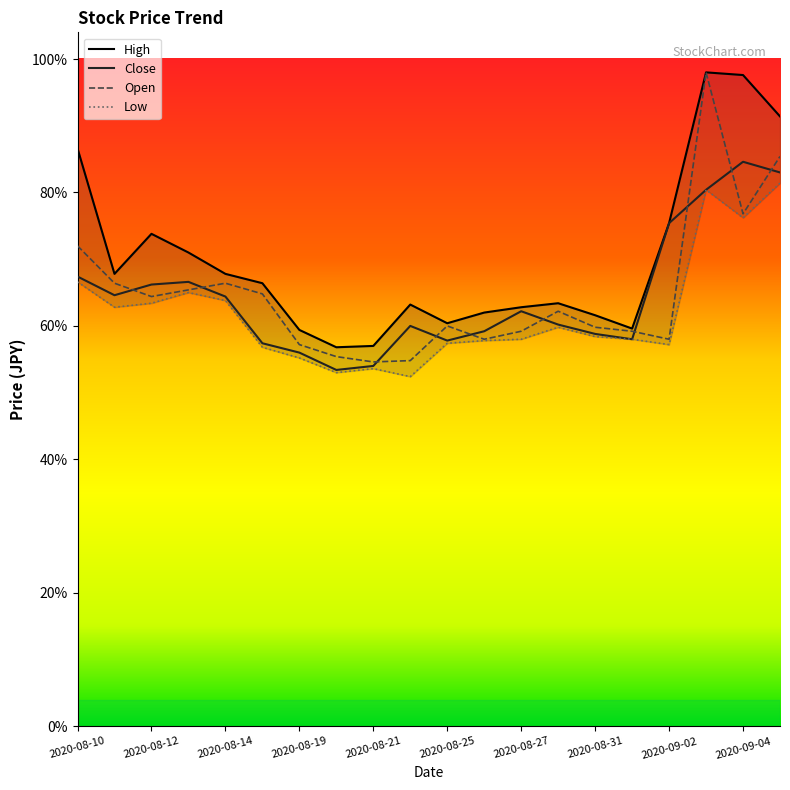

What are all the series names shown in the legend?

High, Close, Open, Low